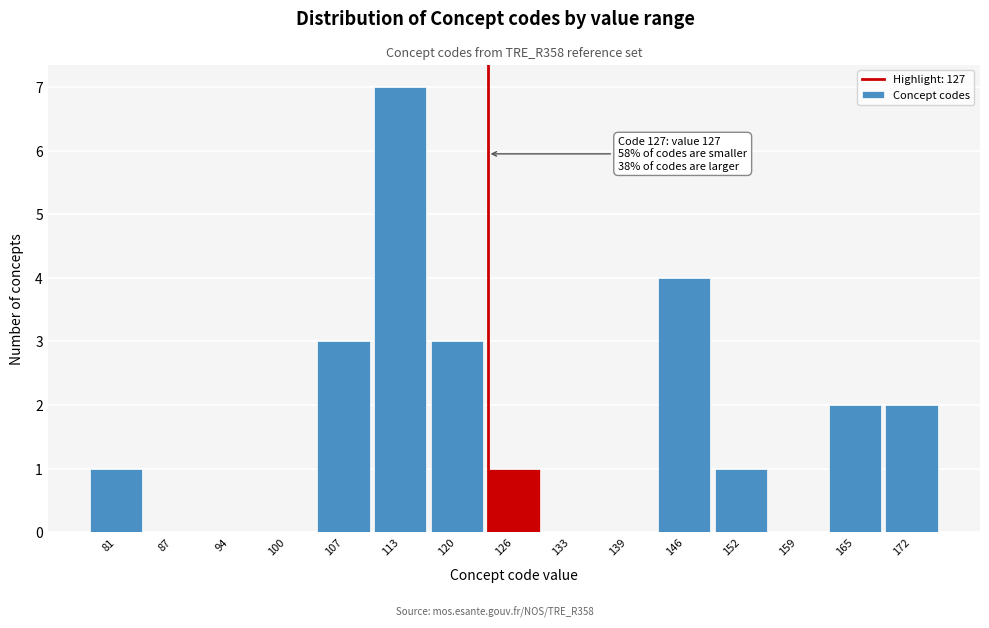

Reading left to right, list all the values displayed in this chart.

81=1	87=0	94=0	100=0	107=3	113=7	120=3	126=1	133=0	139=0	146=4	152=1	159=0	165=2	172=2